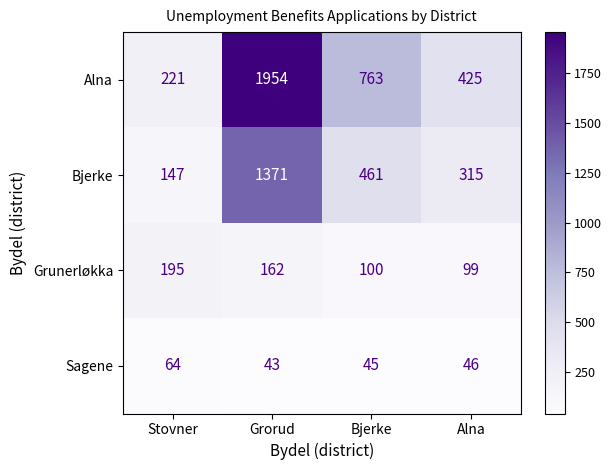

How many data points does each series have?

4